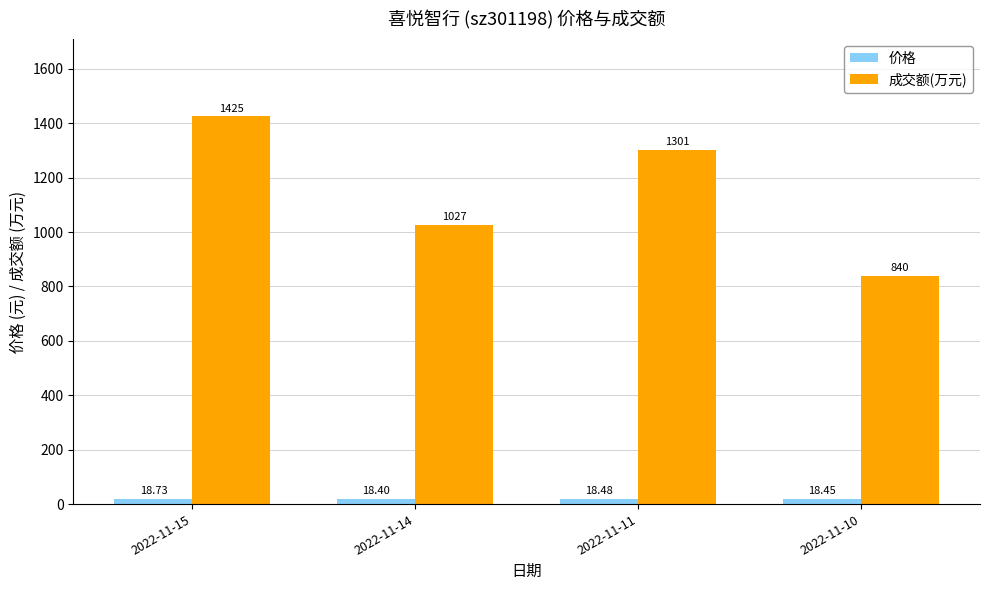

The 成交额(万元) series shows 947.6 at 2022-11-15. True or false?

False